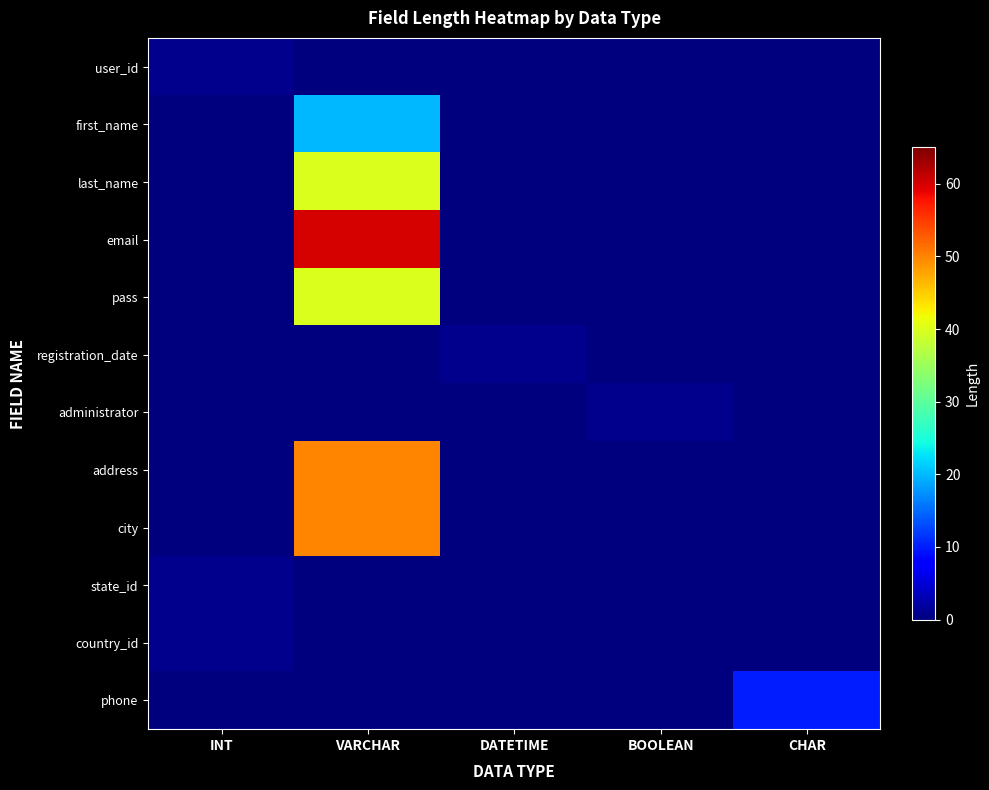

Reading right to left, transcribe all the data shown in this chart.

user_id: CHAR=0	BOOLEAN=0	DATETIME=0	VARCHAR=0	INT=1
first_name: CHAR=0	BOOLEAN=0	DATETIME=0	VARCHAR=20	INT=0
last_name: CHAR=0	BOOLEAN=0	DATETIME=0	VARCHAR=40	INT=0
email: CHAR=0	BOOLEAN=0	DATETIME=0	VARCHAR=60	INT=0
pass: CHAR=0	BOOLEAN=0	DATETIME=0	VARCHAR=40	INT=0
registration_date: CHAR=0	BOOLEAN=0	DATETIME=1	VARCHAR=0	INT=0
administrator: CHAR=0	BOOLEAN=1	DATETIME=0	VARCHAR=0	INT=0
address: CHAR=0	BOOLEAN=0	DATETIME=0	VARCHAR=50	INT=0
city: CHAR=0	BOOLEAN=0	DATETIME=0	VARCHAR=50	INT=0
state_id: CHAR=0	BOOLEAN=0	DATETIME=0	VARCHAR=0	INT=1
country_id: CHAR=0	BOOLEAN=0	DATETIME=0	VARCHAR=0	INT=1
phone: CHAR=10	BOOLEAN=0	DATETIME=0	VARCHAR=0	INT=0